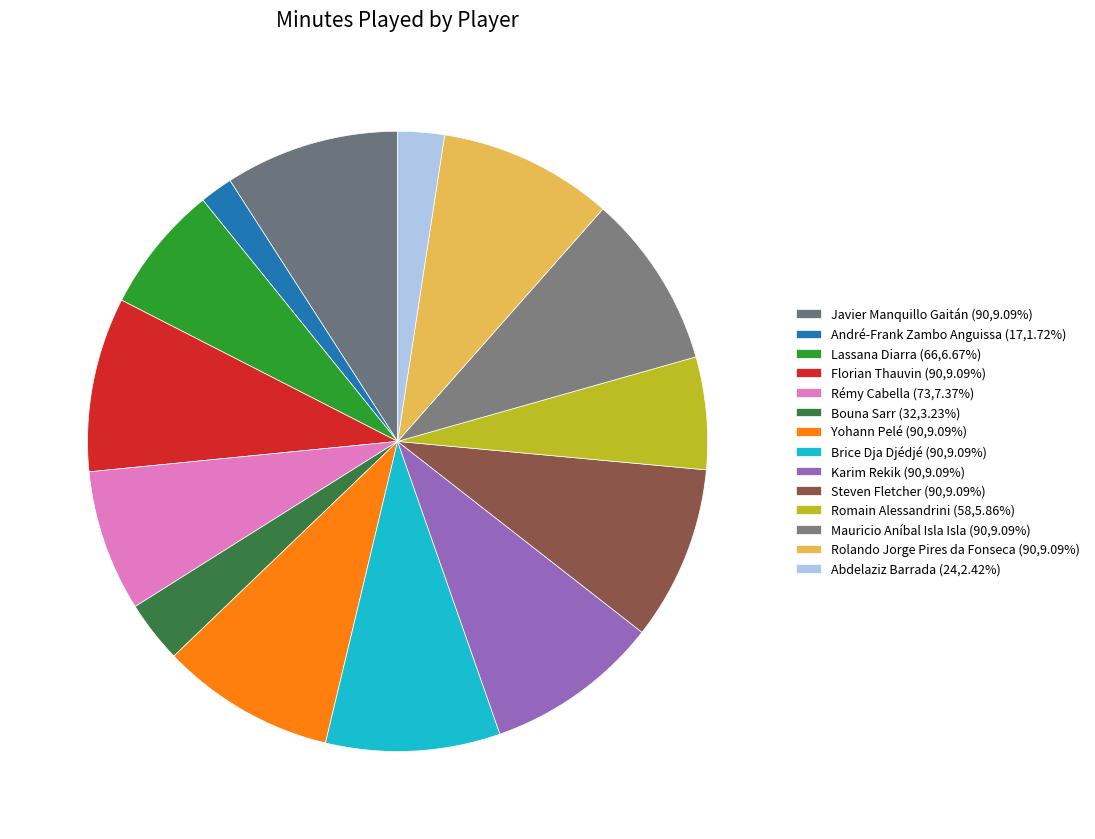

Rank the categories by value from lowest to highest.

André-Frank Zambo Anguissa, Abdelaziz Barrada, Bouna Sarr, Romain Alessandrini, Lassana Diarra, Rémy Cabella, Javier Manquillo Gaitán, Florian Thauvin, Yohann Pelé, Brice Dja Djédjé, Karim Rekik, Steven Fletcher, Mauricio Aníbal Isla Isla, Rolando Jorge Pires da Fonseca